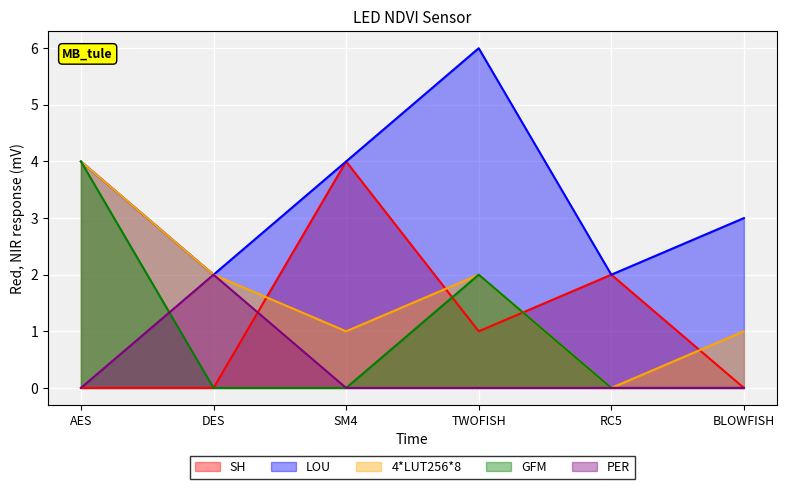

What is the spread (max minus min) of values at BLOWFISH?

3